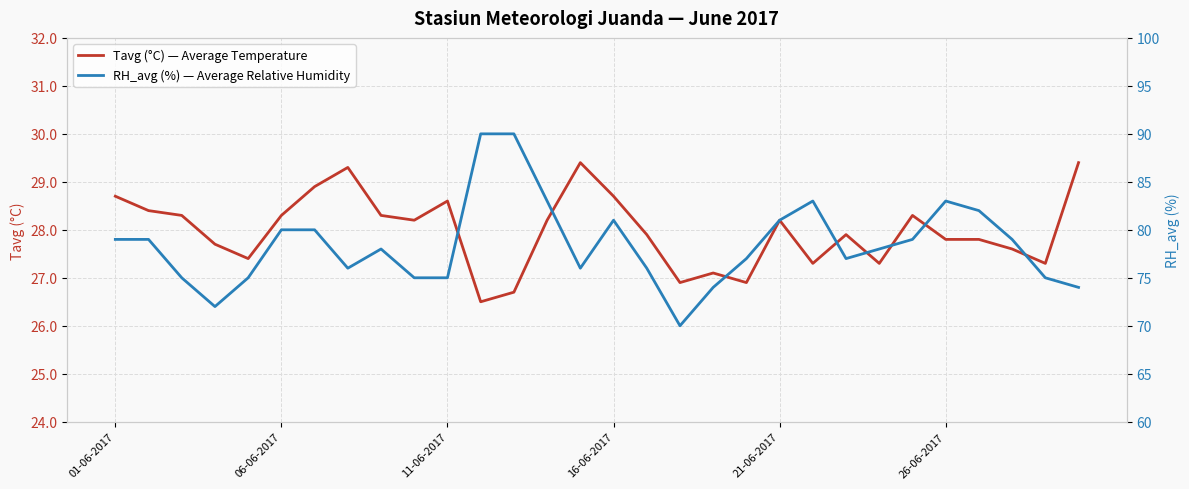

True or false: RH_avg (%) — Average Relative Humidity and Tavg (°C) — Average Temperature cross at least once.

False